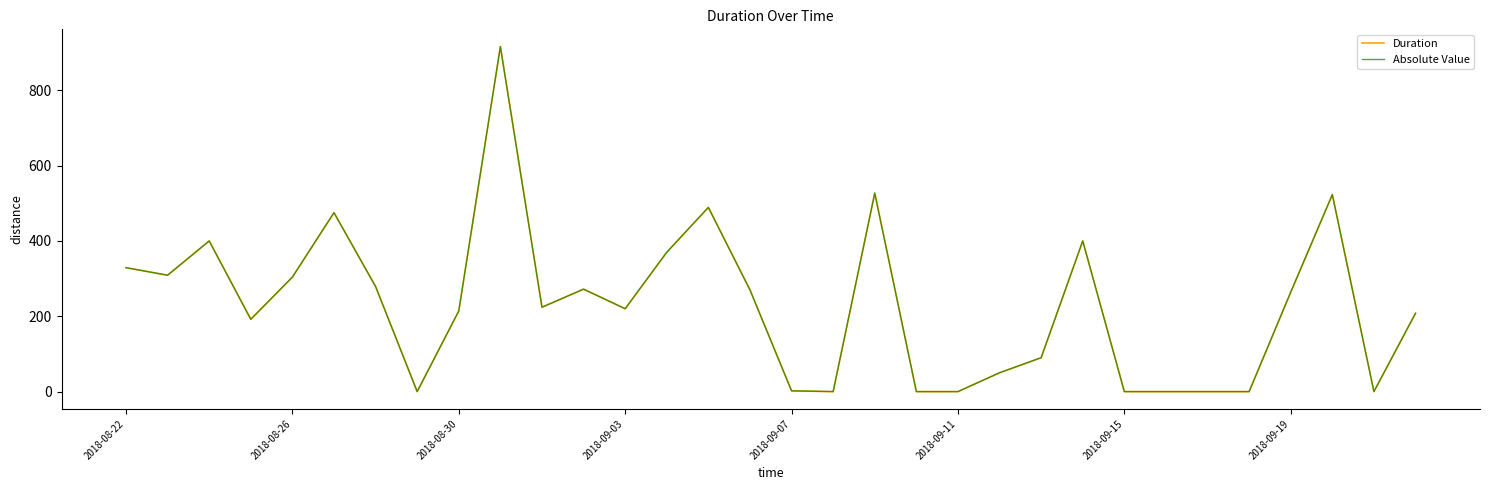

Does the chart have visible grid lines?

No